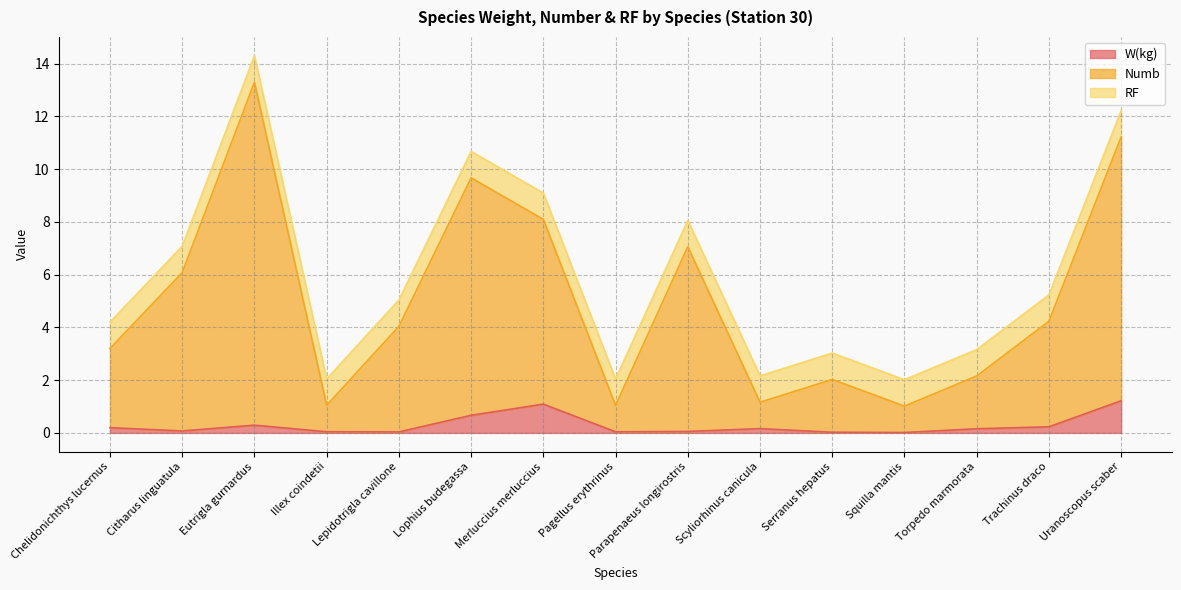

How many lines are shown in the chart?

3